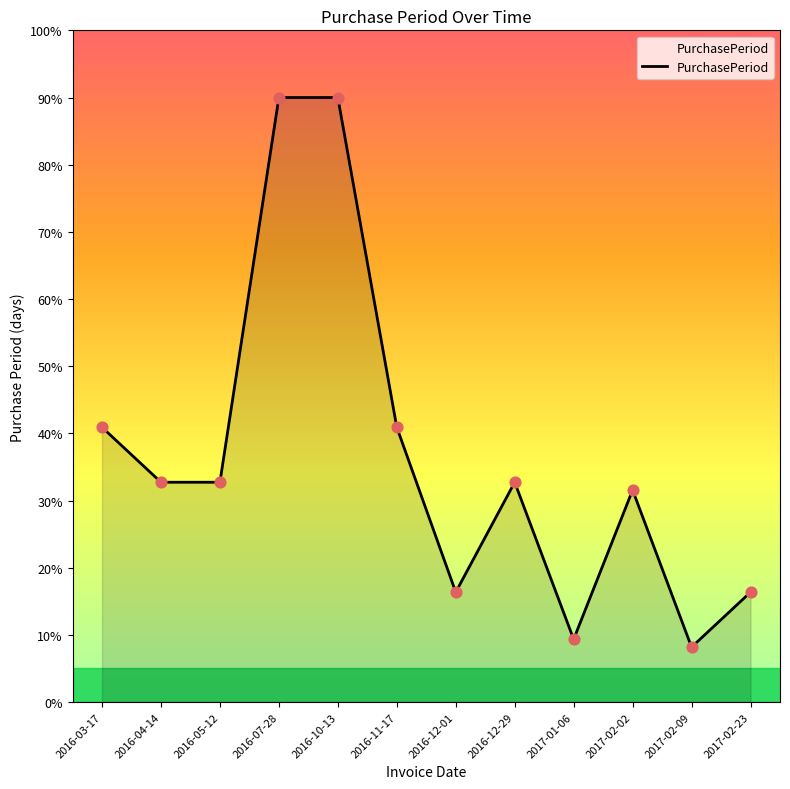

Approximately how many times larger is the value at 2016-04-14 compared to 2017-02-09?

4.0